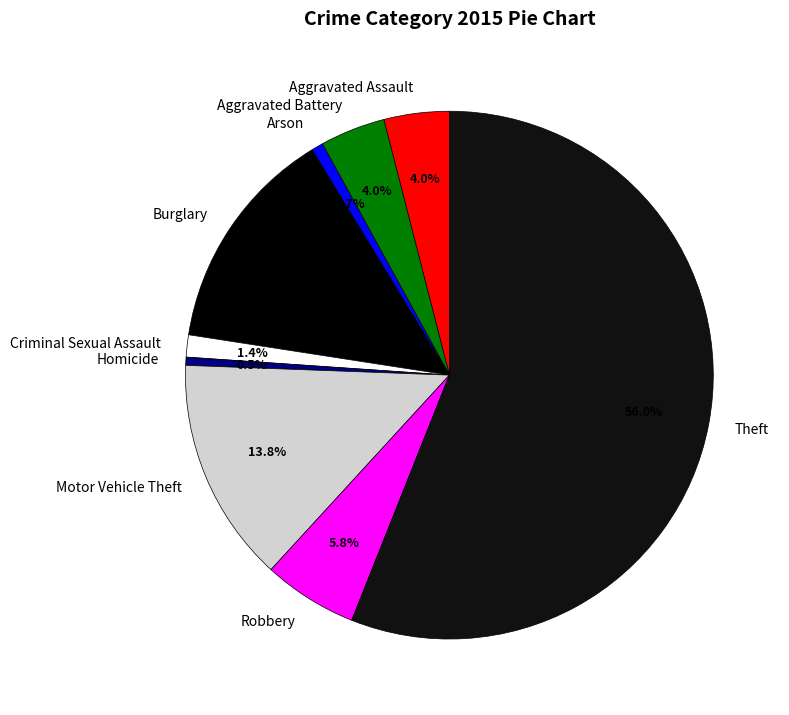

What percentage is NOT represented by Aggravated Assault?

96.0%